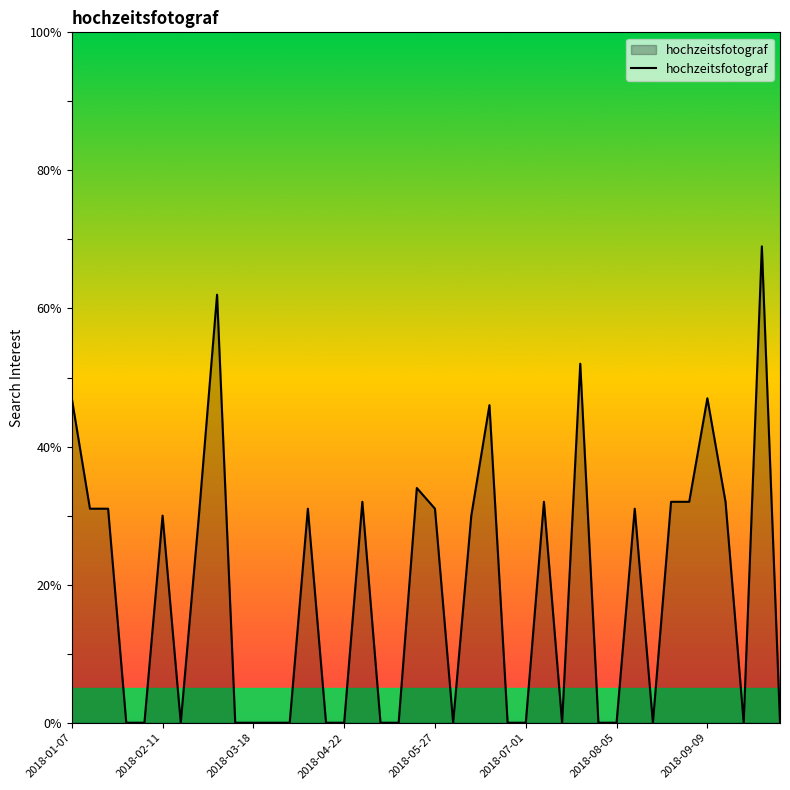

Reading left to right, list all the values displayed in this chart.

47	31	31	0	0	30	0	30	62	0	0	0	0	31	0	0	32	0	0	34	31	0	30	46	0	0	32	0	52	0	0	31	0	32	32	47	32	0	69	0